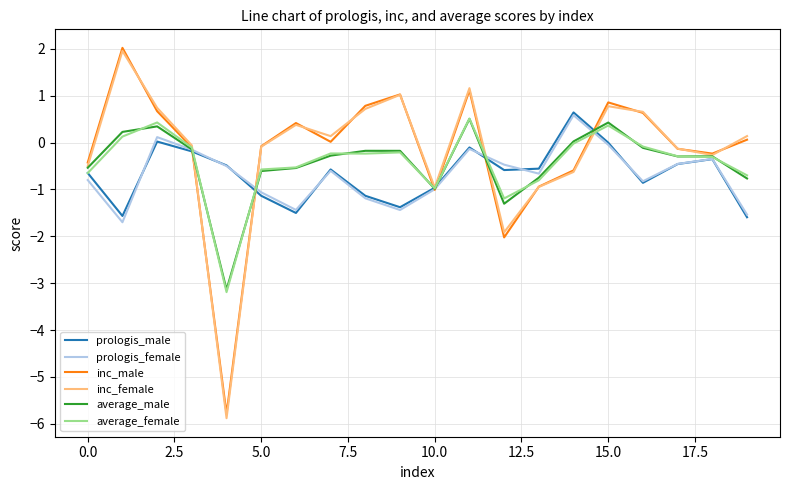

Which series has the widest spread of values?

inc_female